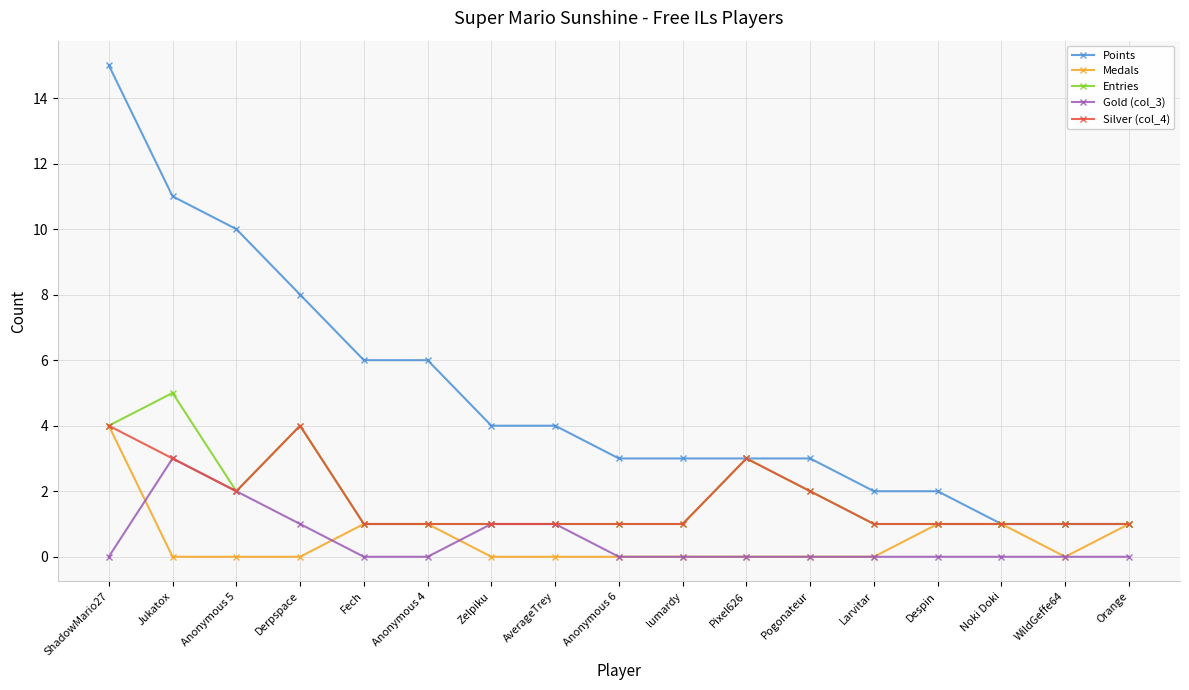

How many data points does each series have?

17